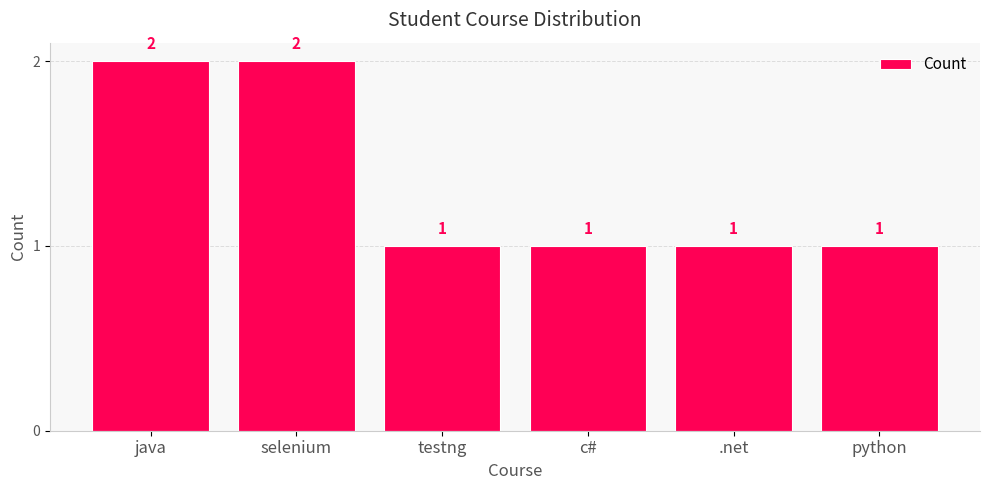

Count the number of values greater than 1.

2